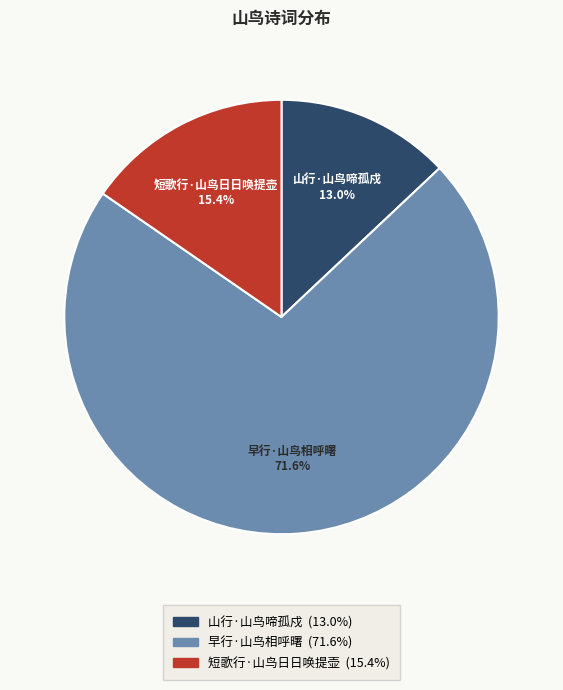

Which slice is the smallest?

山行·山鸟啼孤戍